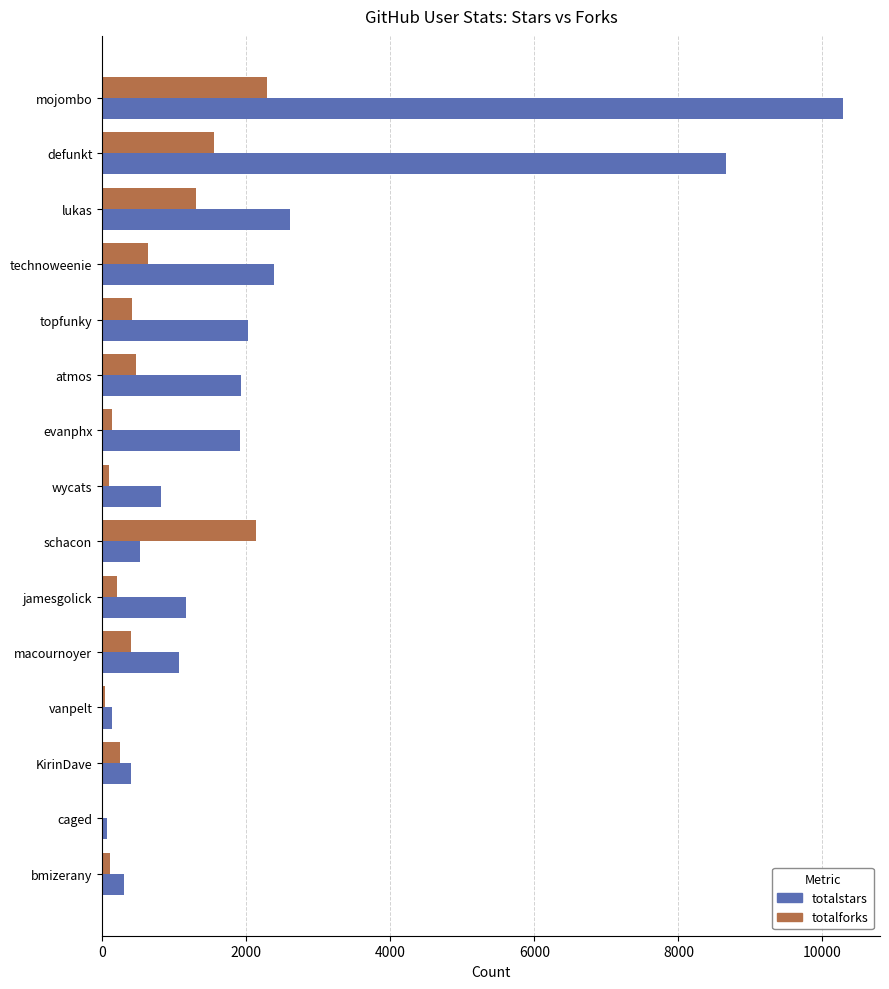

What is the maximum value shown in the chart?

10284